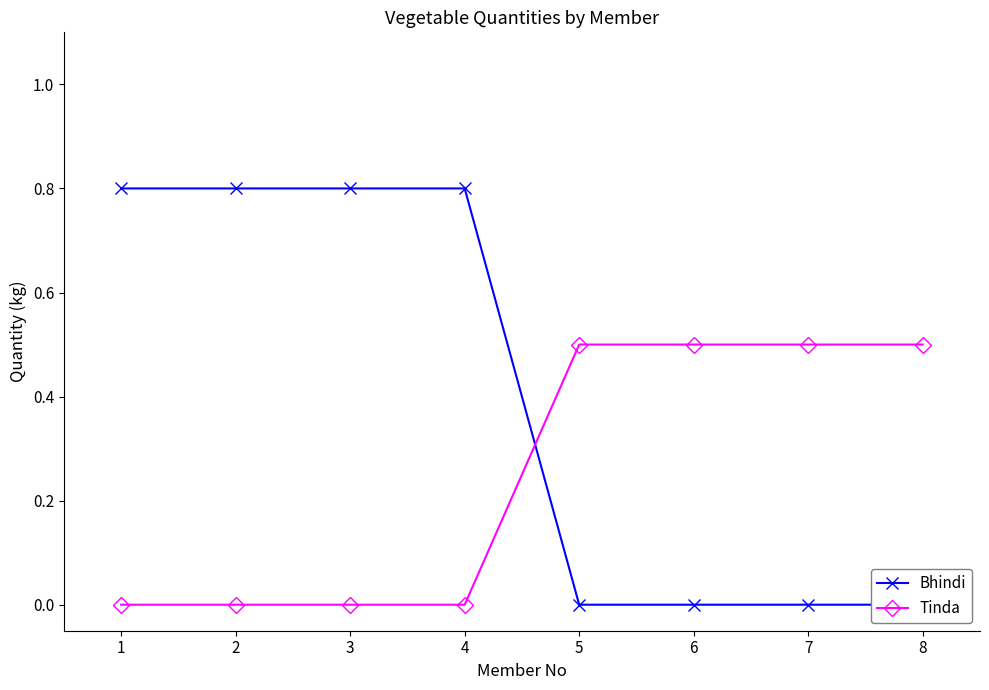

List the series in order of their overall mean, highest first.

Bhindi, Tinda